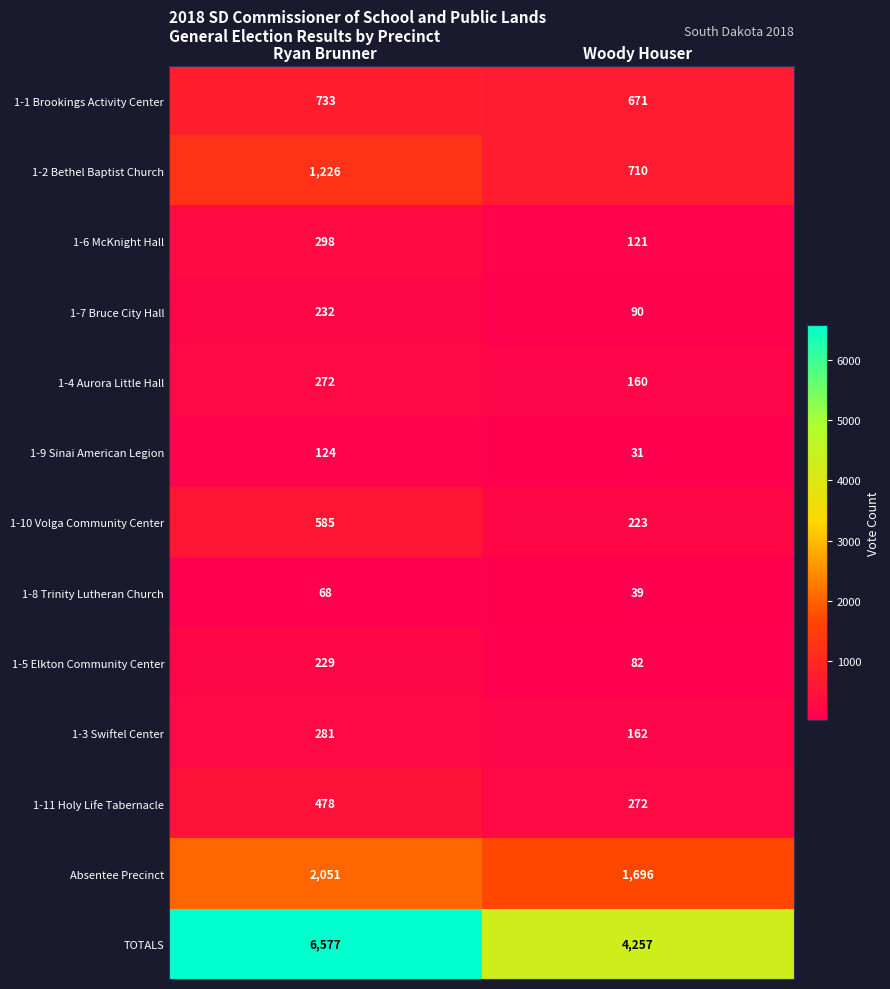

Rank the series at Ryan Brunner from lowest to highest value.

1-8 Trinity Lutheran Church, 1-9 Sinai American Legion, 1-5 Elkton Community Center, 1-7 Bruce City Hall, 1-4 Aurora Little Hall, 1-3 Swiftel Center, 1-6 McKnight Hall, 1-11 Holy Life Tabernacle, 1-10 Volga Community Center, 1-1 Brookings Activity Center, 1-2 Bethel Baptist Church, Absentee Precinct, TOTALS